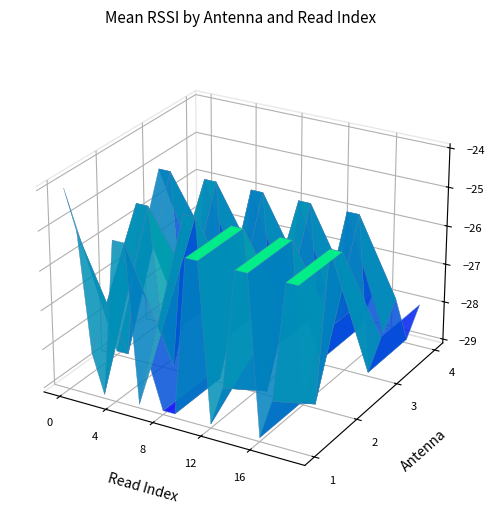

Between 16 and 8, which is larger?

16